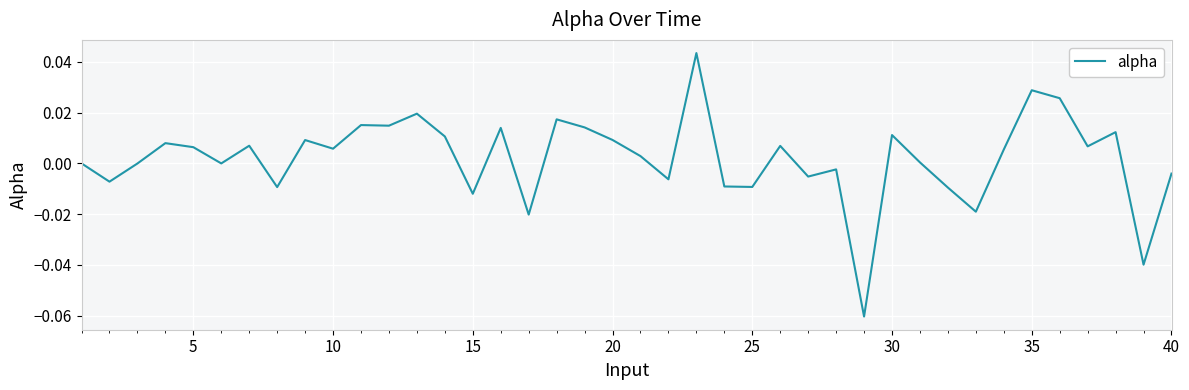

Is this an area chart (filled region under the line)?

No